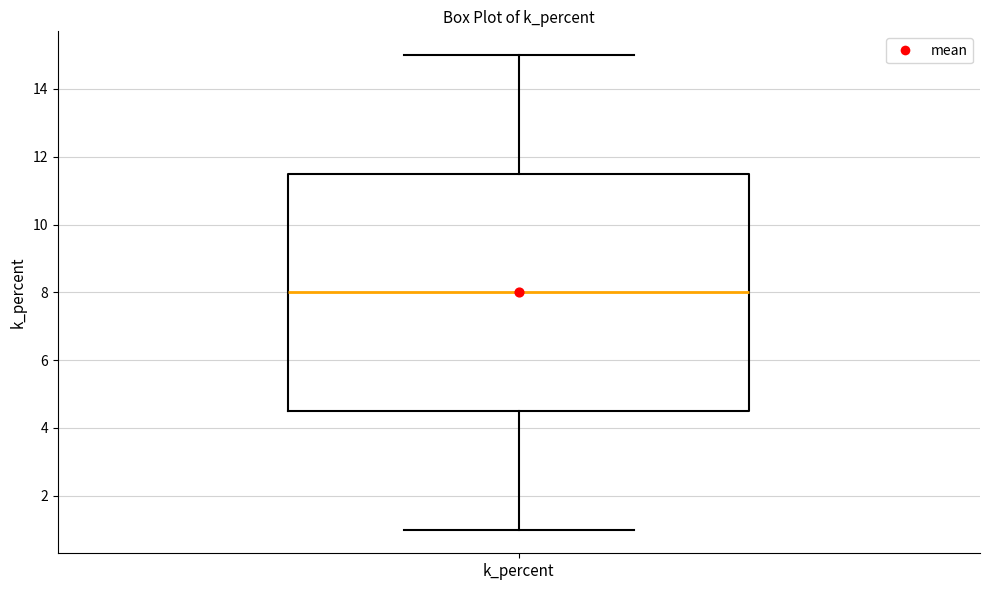

Read this box plot against the y-axis: the position of the median line, the range covered by the box, and the ends of both whiskers. The values are not printed on the chart, so give them approximately, as read against the axis.

median 8.0, box 4.6 to 11.6, whiskers 1.0 to 15.0